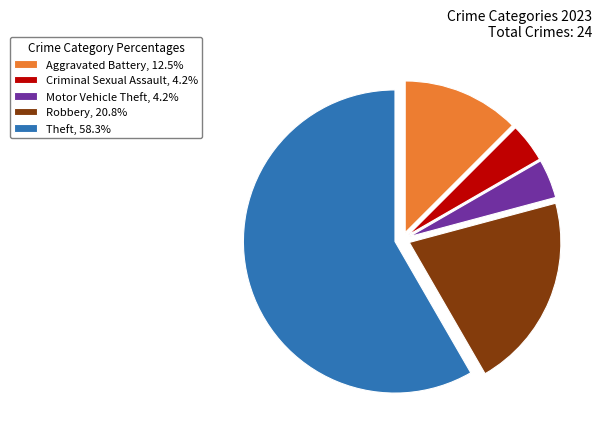

How many segments does this pie chart have?

5